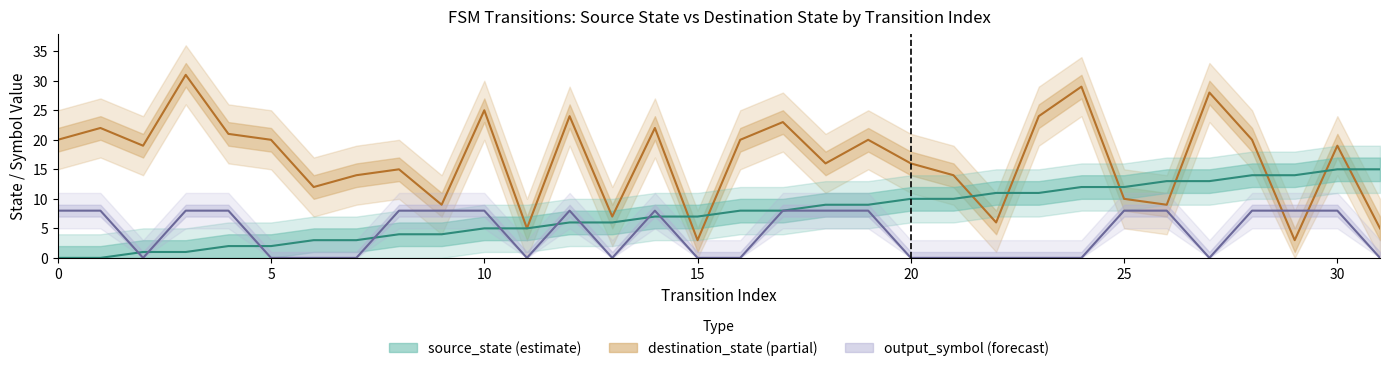

Reading right to left, transcribe all the data shown in this chart.

source_state: 31=15	30=15	29=14	28=14	27=13	26=13	25=12	24=12	23=11	22=11	21=10	20=10	19=9	18=9	17=8	16=8	15=7	14=7	13=6	12=6	11=5	10=5	9=4	8=4	7=3	6=3	5=2	4=2	3=1	2=1	1=0	0=0
destination_state: 31=5	30=19	29=3	28=20	27=28	26=9	25=10	24=29	23=24	22=6	21=14	20=16	19=20	18=16	17=23	16=20	15=3	14=22	13=7	12=24	11=5	10=25	9=9	8=15	7=14	6=12	5=20	4=21	3=31	2=19	1=22	0=20
output_symbol: 31=0	30=8	29=8	28=8	27=0	26=8	25=8	24=0	23=0	22=0	21=0	20=0	19=8	18=8	17=8	16=0	15=0	14=8	13=0	12=8	11=0	10=8	9=8	8=8	7=0	6=0	5=0	4=8	3=8	2=0	1=8	0=8